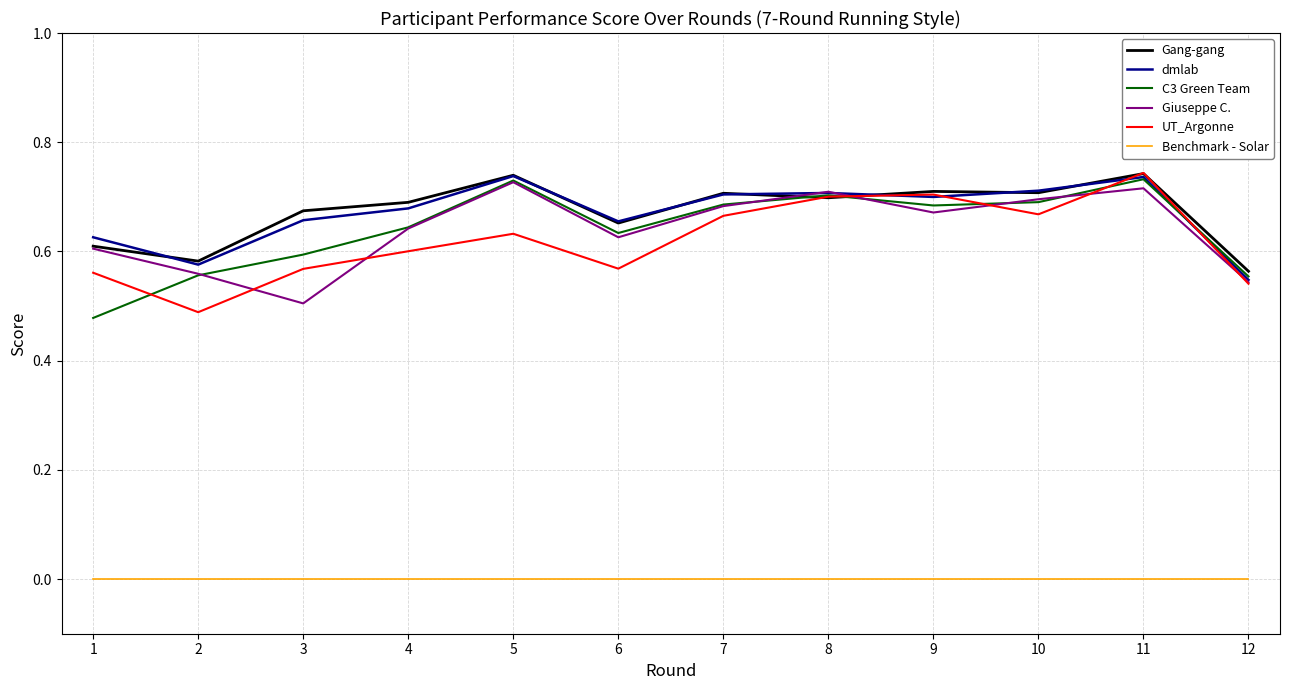

How many distinct data groups are displayed?

6